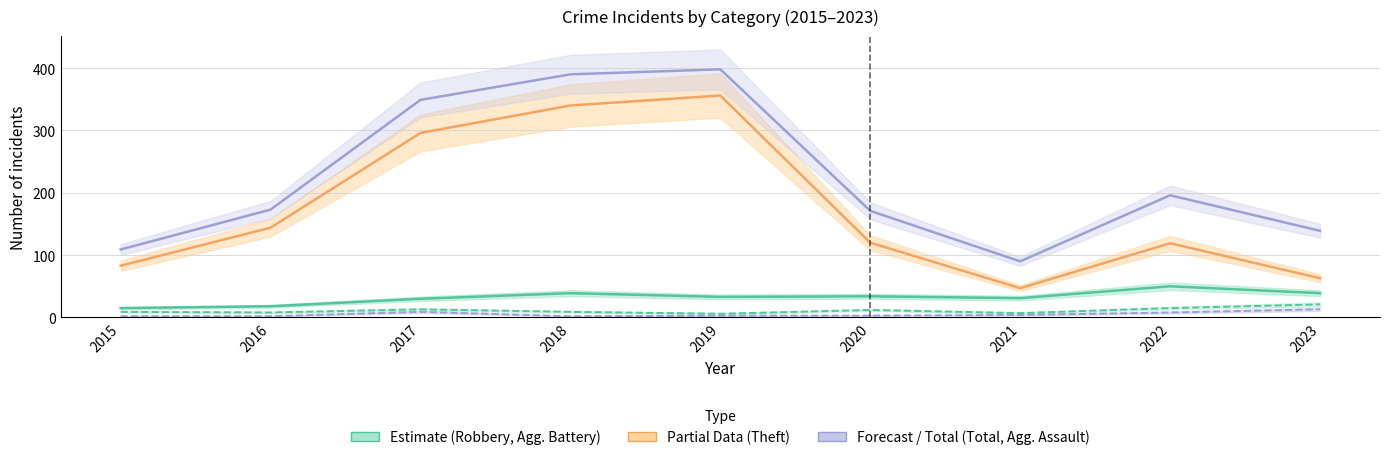

At which category does Total reach its first local peak?

2019